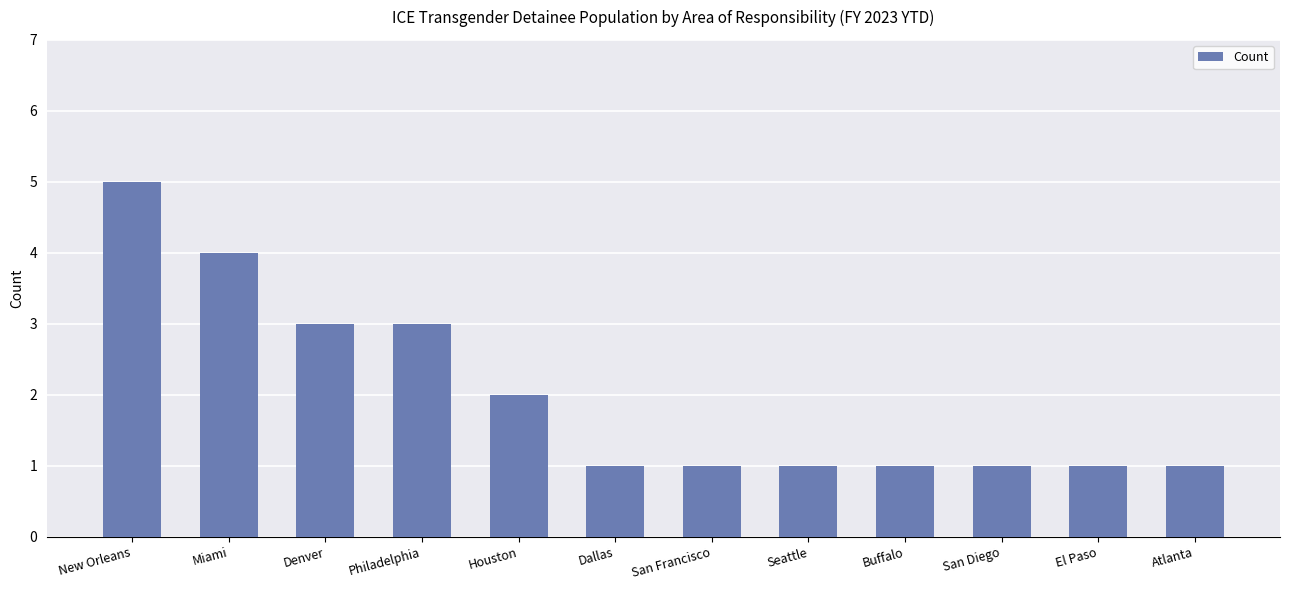

Which label corresponds to the largest value in the chart?

New Orleans